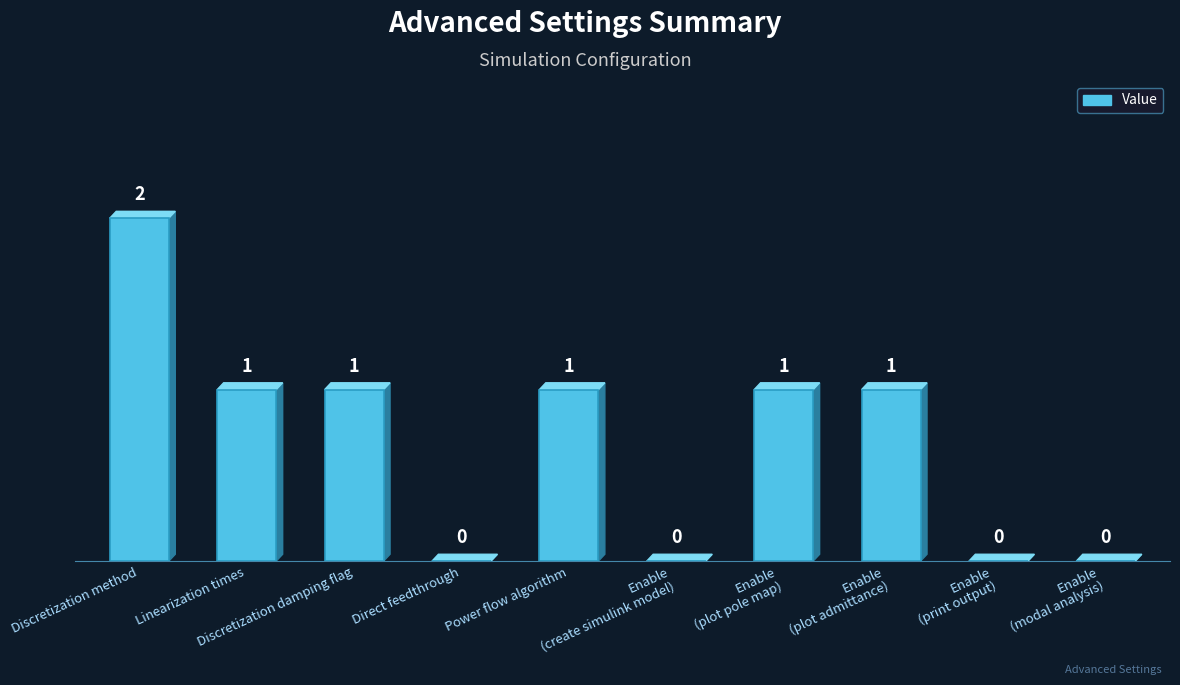

At which category does the chart reach its peak across all series?

Discretization method